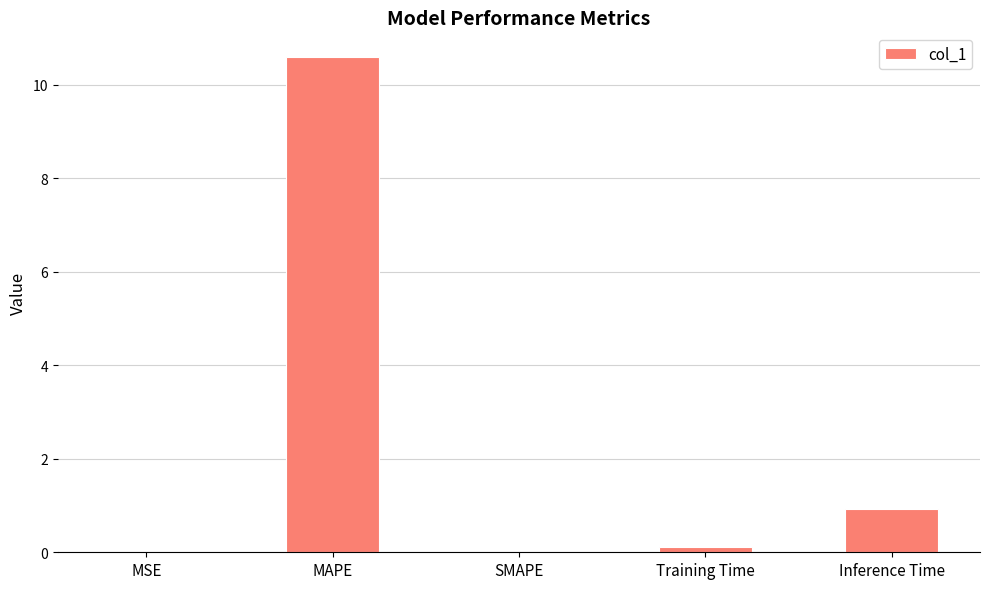

Are the bars horizontal?

No